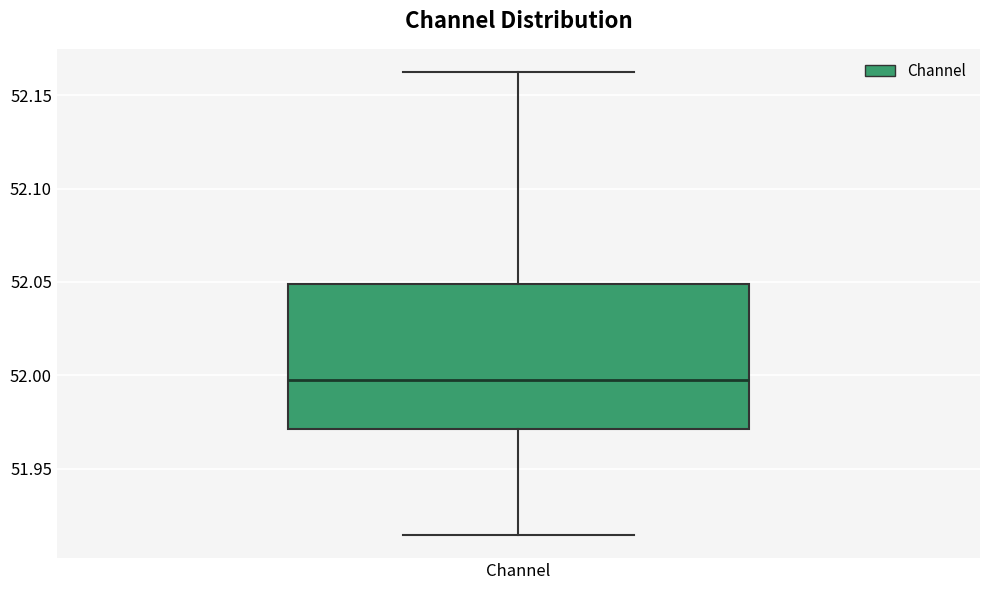

Where does the lower whisker of the box for Channel end on the y-axis? The values are not printed on the chart, so give them approximately, as read against the axis.

51.915